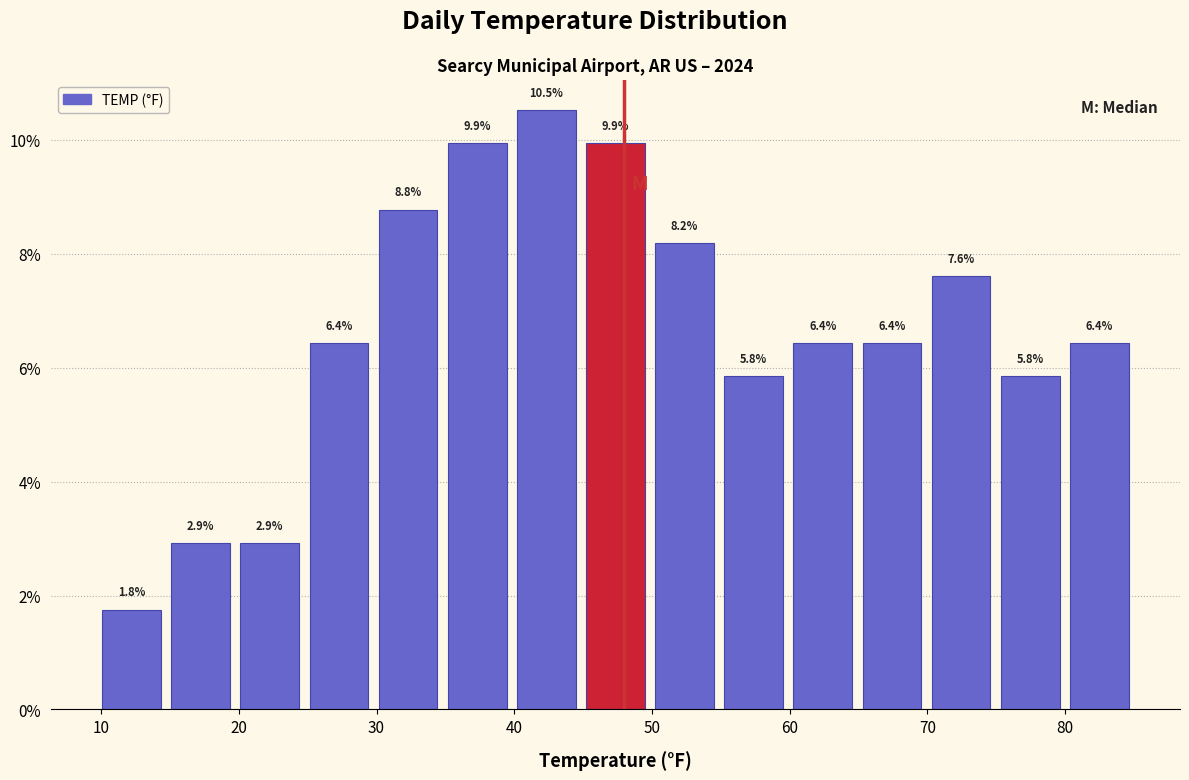

Reading left to right, list every bar in this chart as the range it spans on the x-axis followed by its height. The bar edges are not printed on the chart, so give them approximately, as read against the axis.

10 to 15: 1.8
15 to 20: 2.9
20 to 25: 2.9
25 to 30: 6.4
30 to 35: 8.8
35 to 40: 9.9
40 to 45: 10.5
45 to 50: 9.9
50 to 55: 8.2
55 to 60: 5.8
60 to 65: 6.4
65 to 70: 6.4
70 to 75: 7.6
75 to 80: 5.8
80 to 85: 6.4